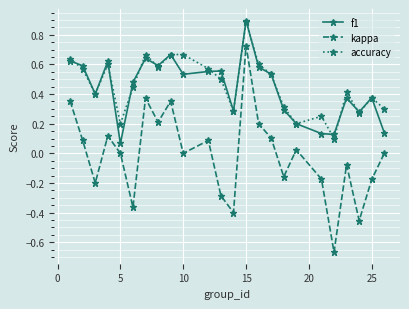

True or false: kappa has more than 1 interior local peaks.

True